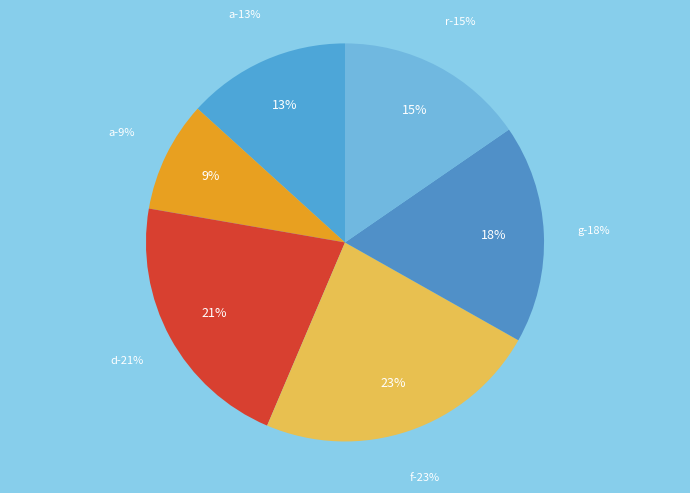

To the nearest percent, what is the difference between the a (5.6) and a (3.8) slice percentages?

4%